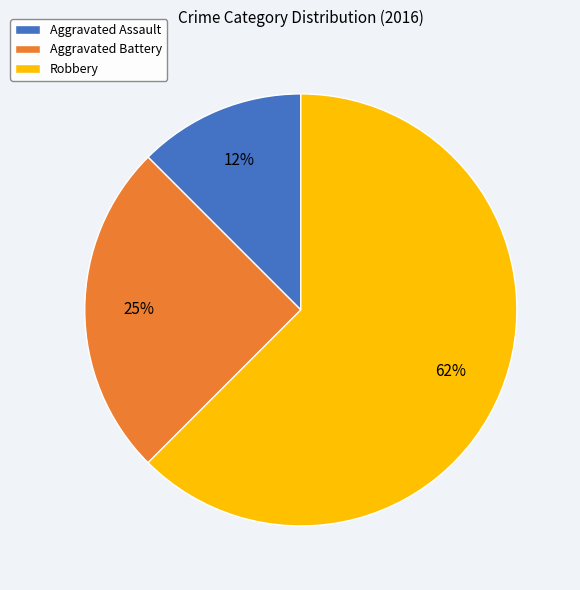

To the nearest percent, what portion does Aggravated Battery represent?

25%